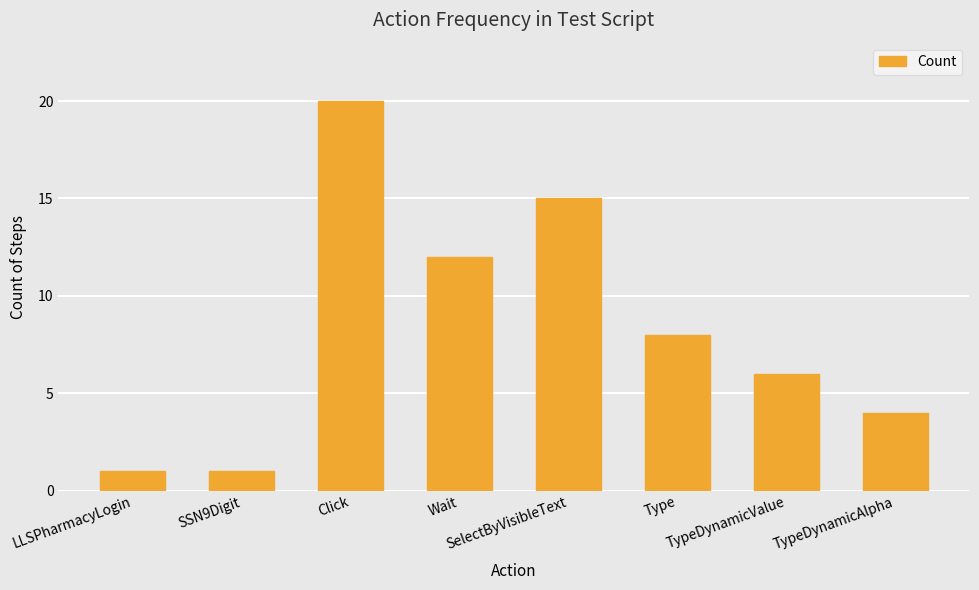

Between Click and Type, which is larger?

Click